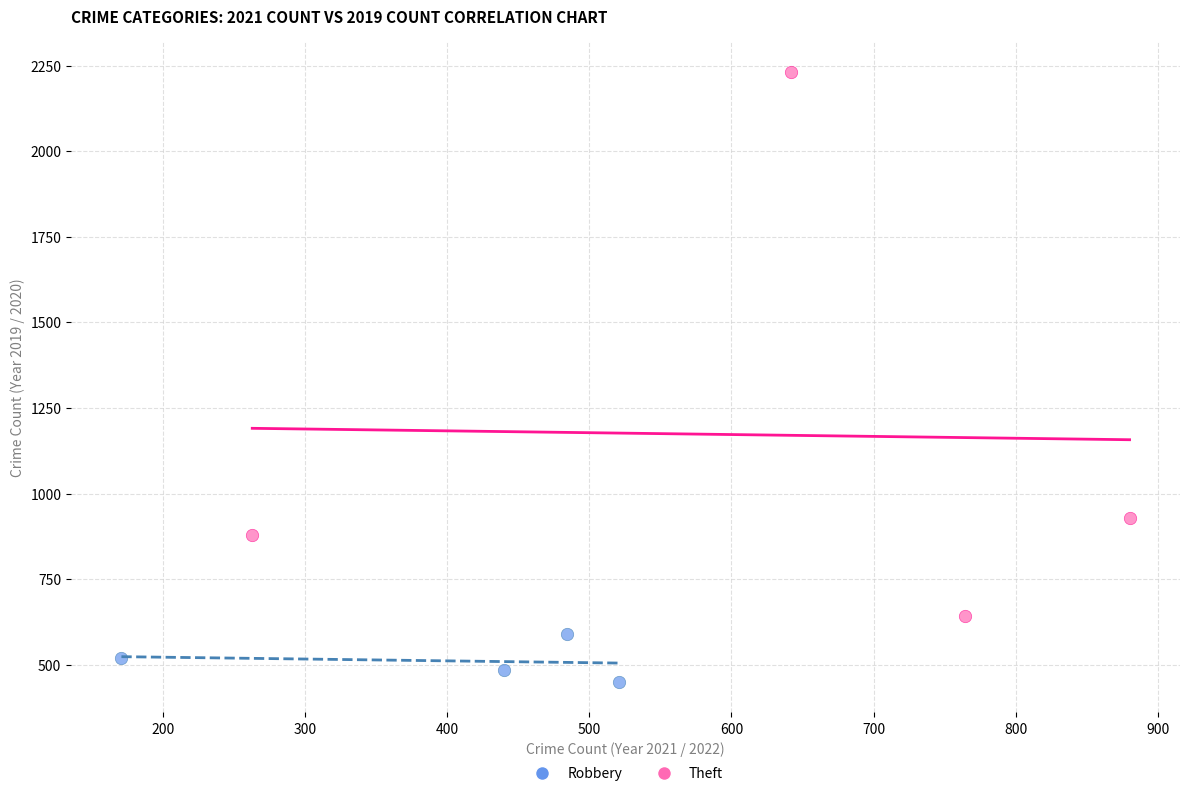

What are all the series names shown in the legend?

Robbery, Theft